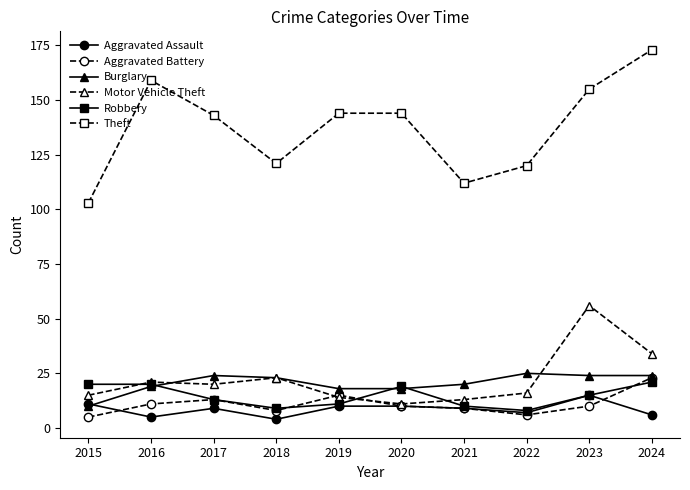

What is the spread (max minus min) of values at 2019?

134